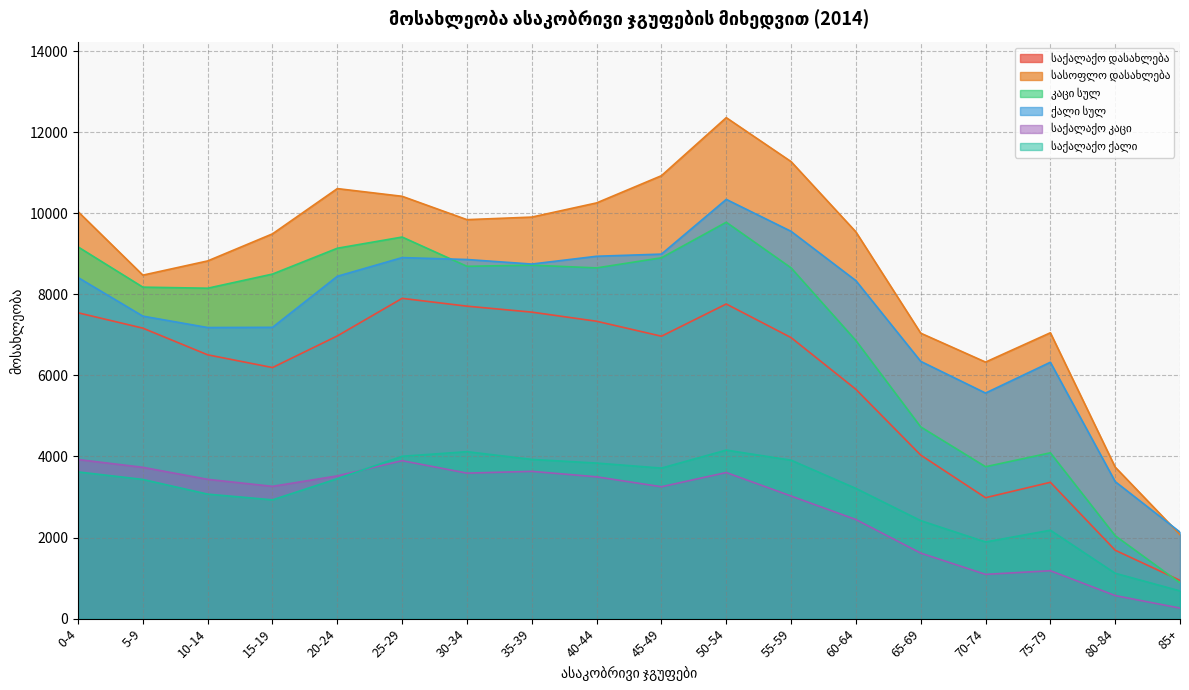

Rank the categories by ქალი სულ value from highest to lowest.

50-54, 55-59, 45-49, 40-44, 25-29, 30-34, 35-39, 20-24, 0-4, 60-64, 5-9, 15-19, 10-14, 65-69, 75-79, 70-74, 80-84, 85+